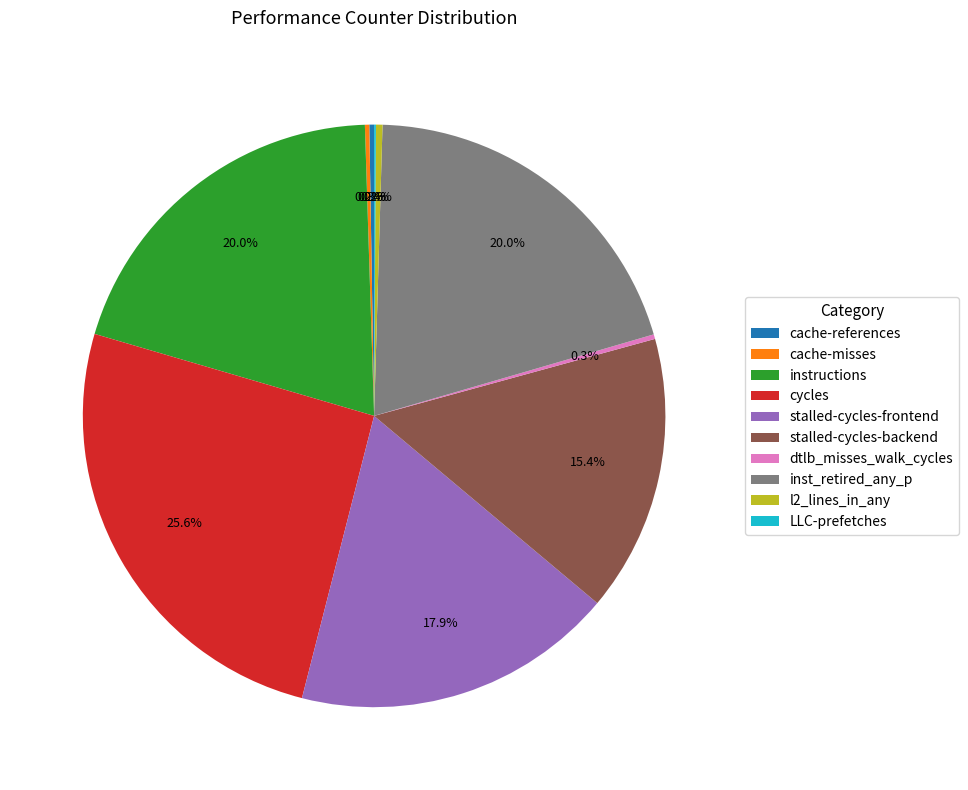

Between stalled-cycles-frontend and inst_retired_any_p, which is larger?

inst_retired_any_p